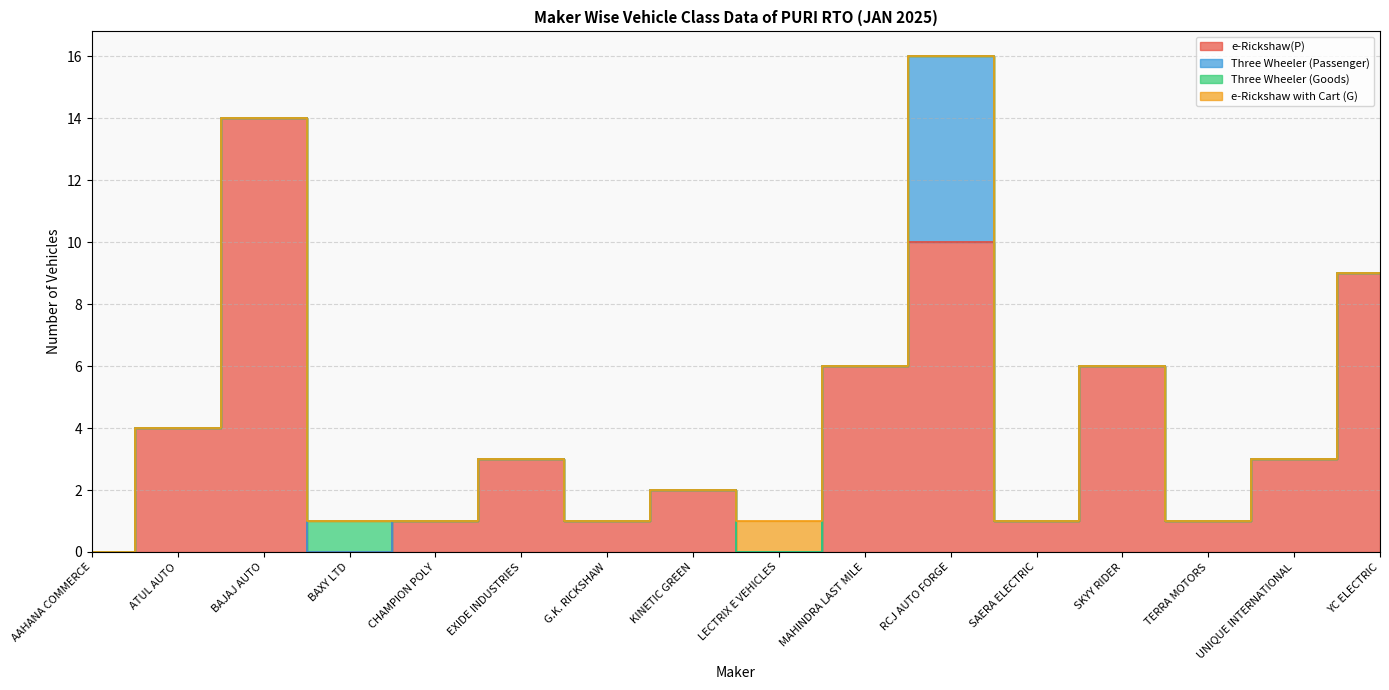

How many lines are shown in the chart?

4